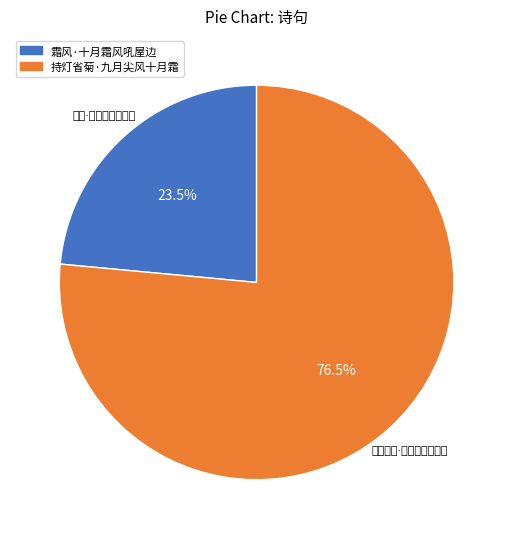

What is the total percentage of 霜风·十月霜风吼屋边 and 持灯省菊·九月尖风十月霜?

100.0%